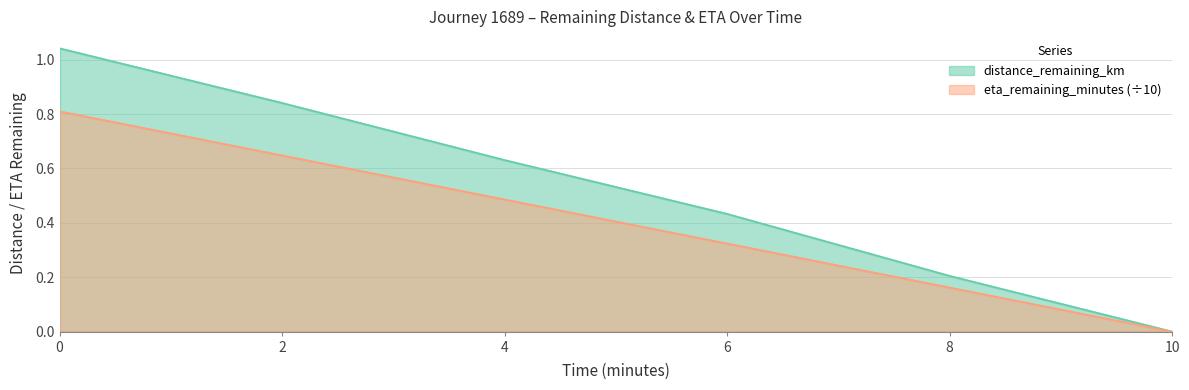

What position from the right is 8.0?

2